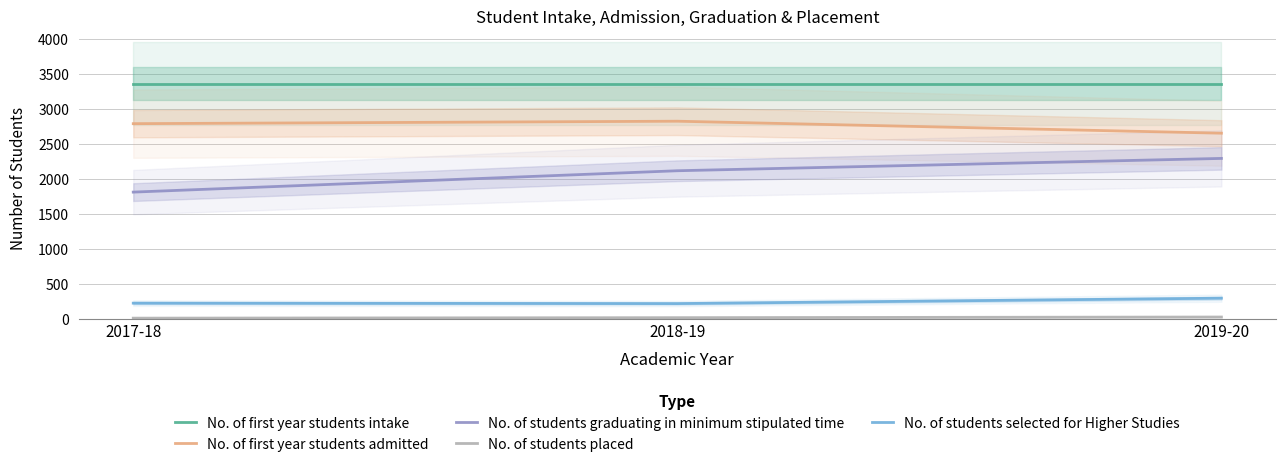

Which series changed the most between 2018-19 and 2019-20?

No. of students graduating in minimum stipulated time